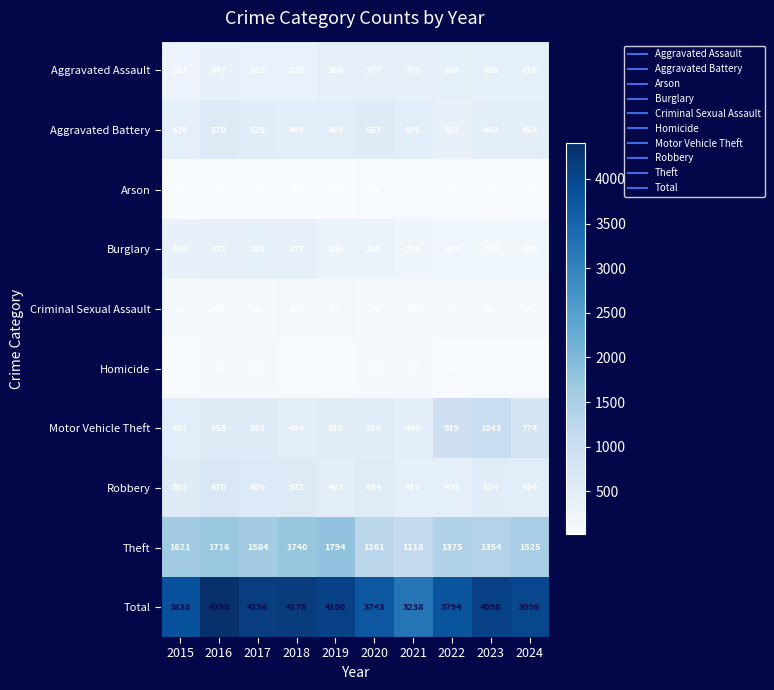

Is it true that Criminal Sexual Assault equals 93 at 2019?

True